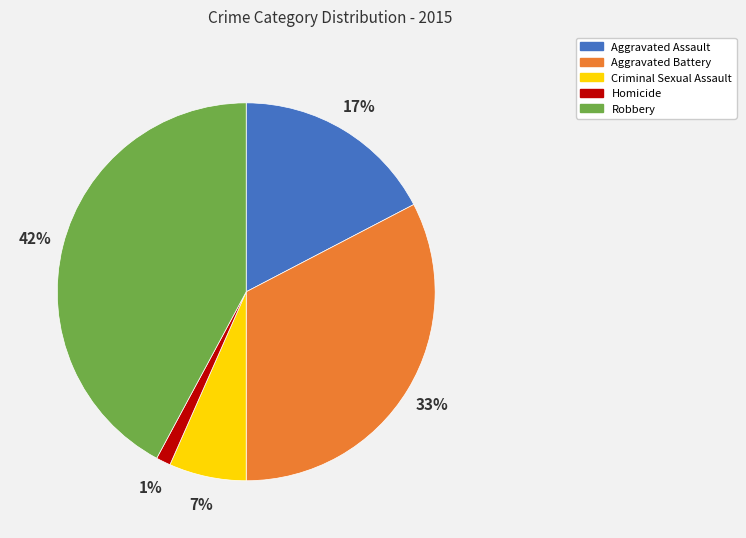

To the nearest percent, what is the average slice percentage?

20%